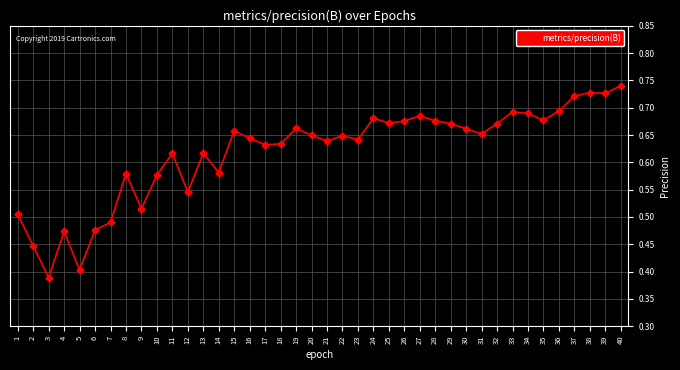

True or false: there are more than 2 points higher than both neighbors.

True